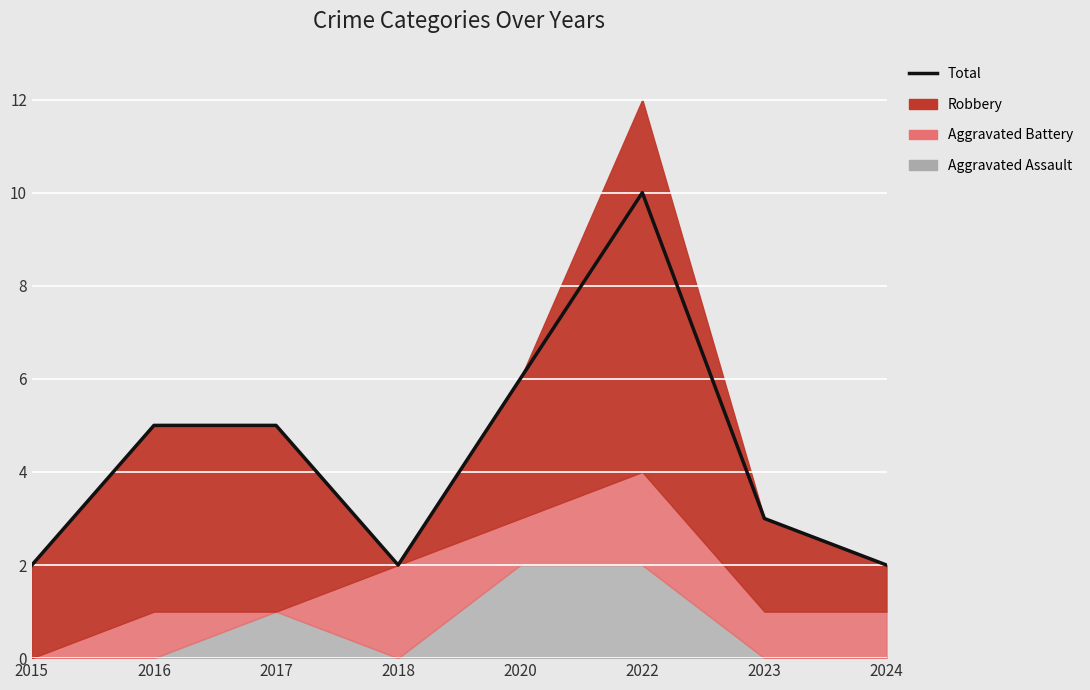

What is the minimum value shown in the chart?

2